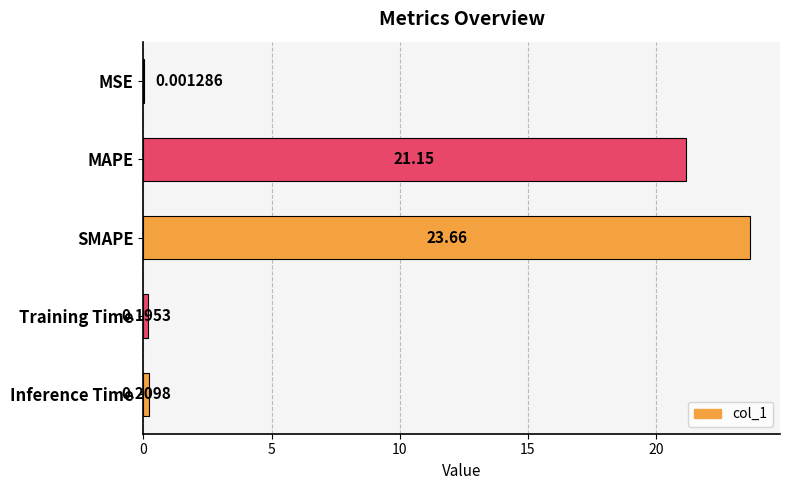

Which category has the highest value across all series?

SMAPE